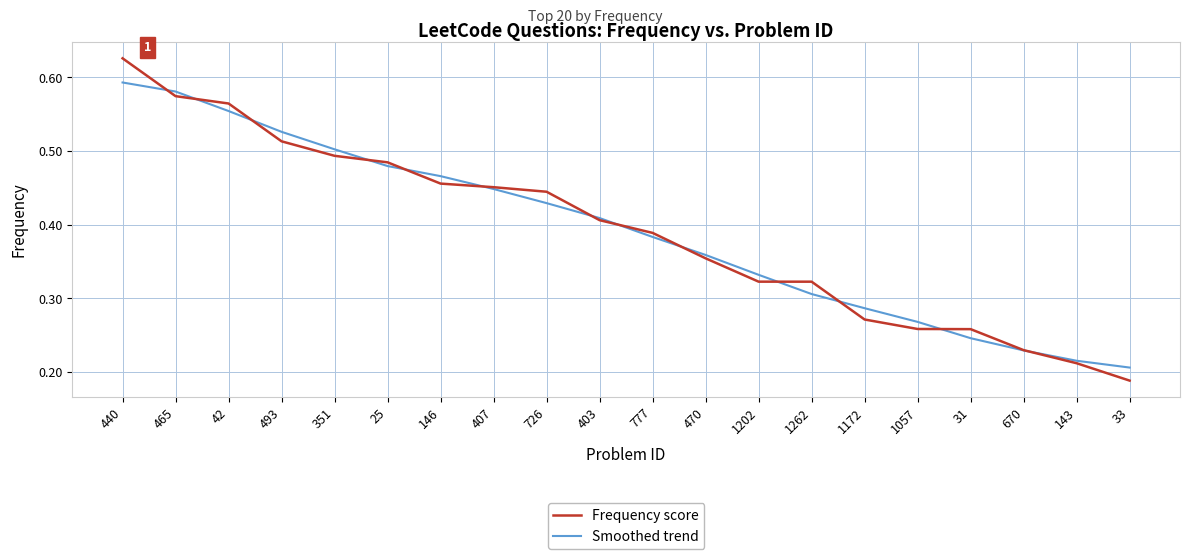

Which series ends up on top after the final intersection of Smoothed trend and Frequency score?

Smoothed trend